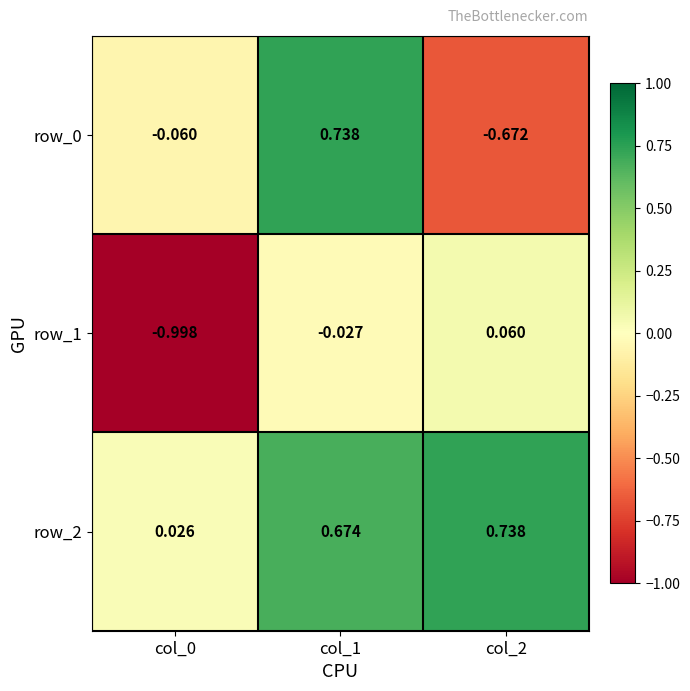

Is the value of row_1 at col_1 greater than the value of row_2 at col_1?

No